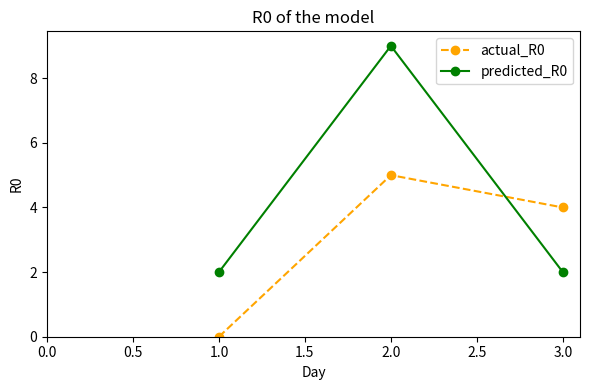

Is the value of predicted_R0 at 1.0 greater than the value of actual_R0 at 1.0?

Yes